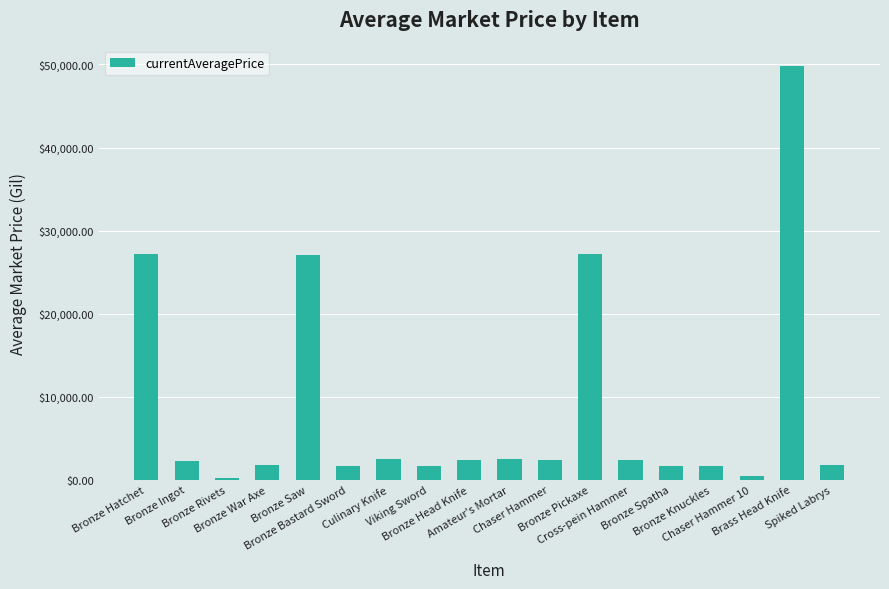

What is the value of the 7th bar from the left?

2507.0